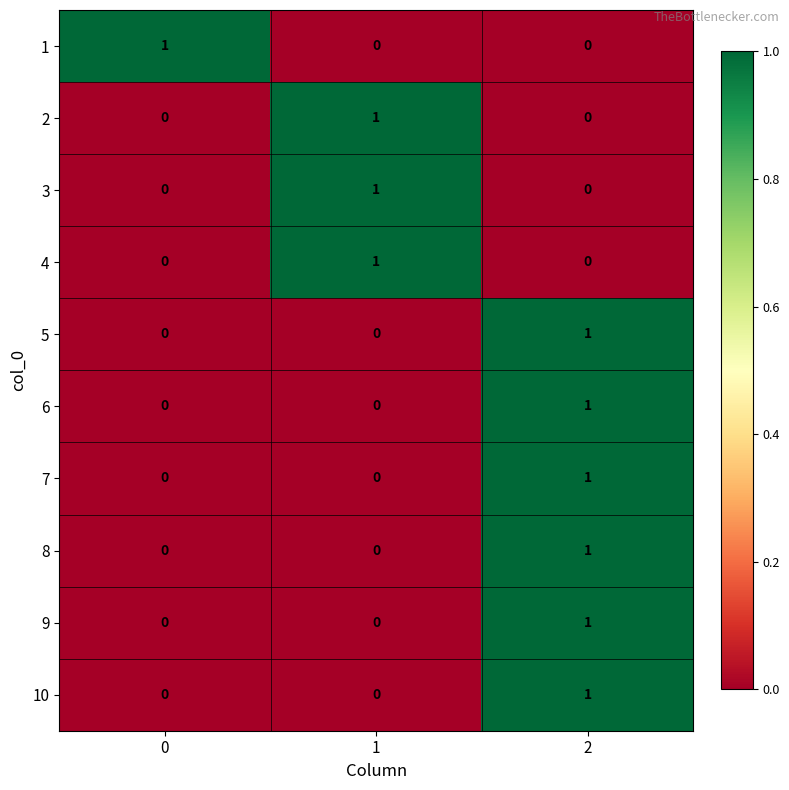

True or false: 4 has a value of 1 at 1.

True